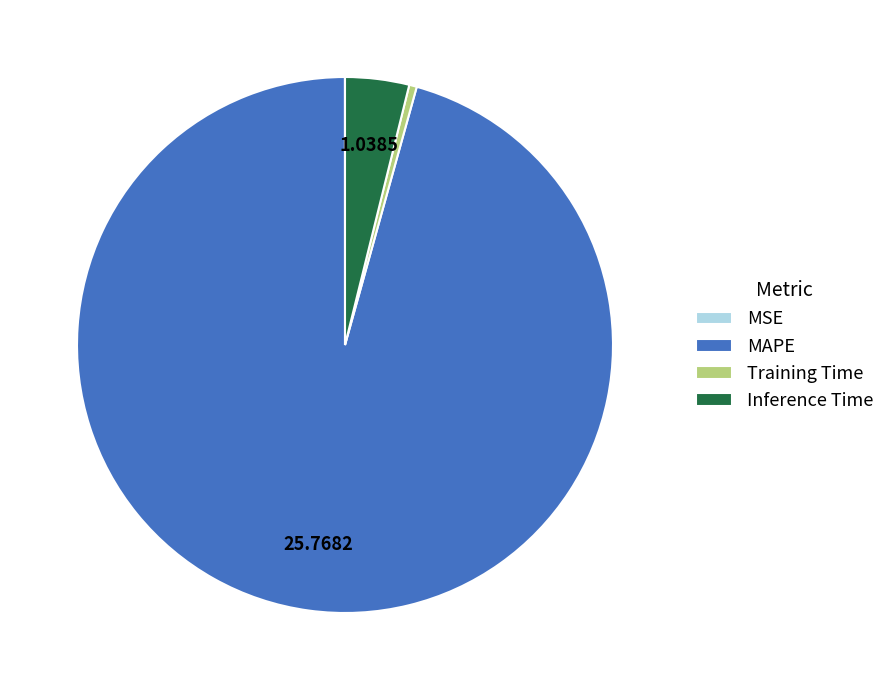

Is there a majority slice in this chart?

Yes